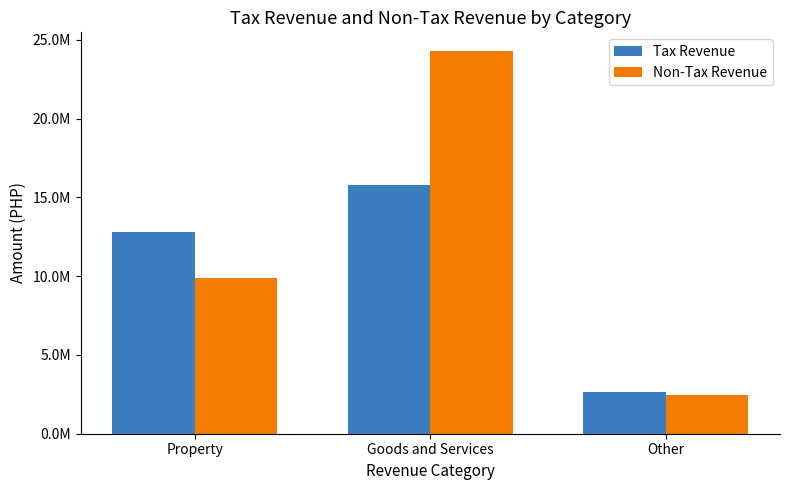

Does the chart contain stacked bars?

No